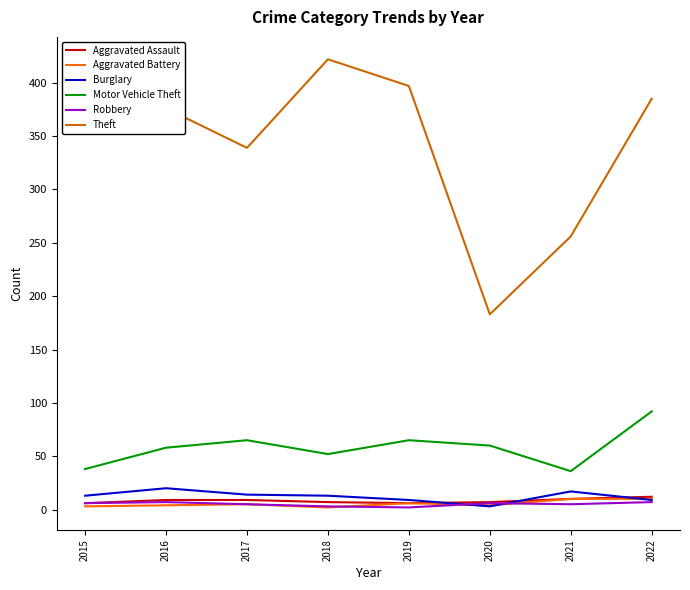

Does the chart have visible grid lines?

No